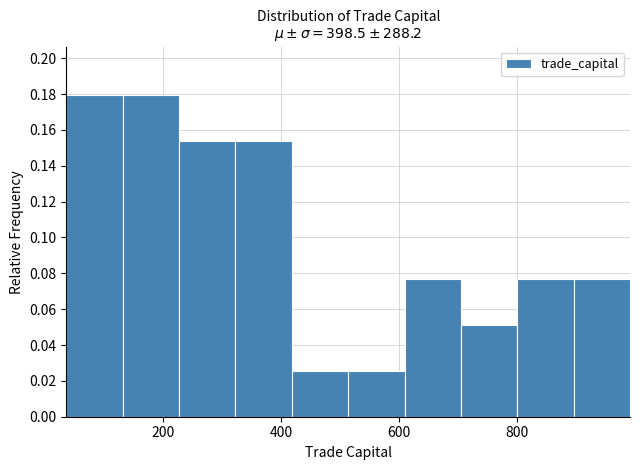

Reading left to right, list every bar in this chart as the range it spans on the x-axis followed by its height. Neither the bar edges nor the heights are printed on the chart, so give them approximately, as read against the axes.

40 to 140: 0.180
140 to 220: 0.180
220 to 320: 0.154
320 to 420: 0.154
420 to 520: 0.026
520 to 600: 0.026
600 to 700: 0.076
700 to 800: 0.052
800 to 900: 0.076
900 to 1000: 0.076